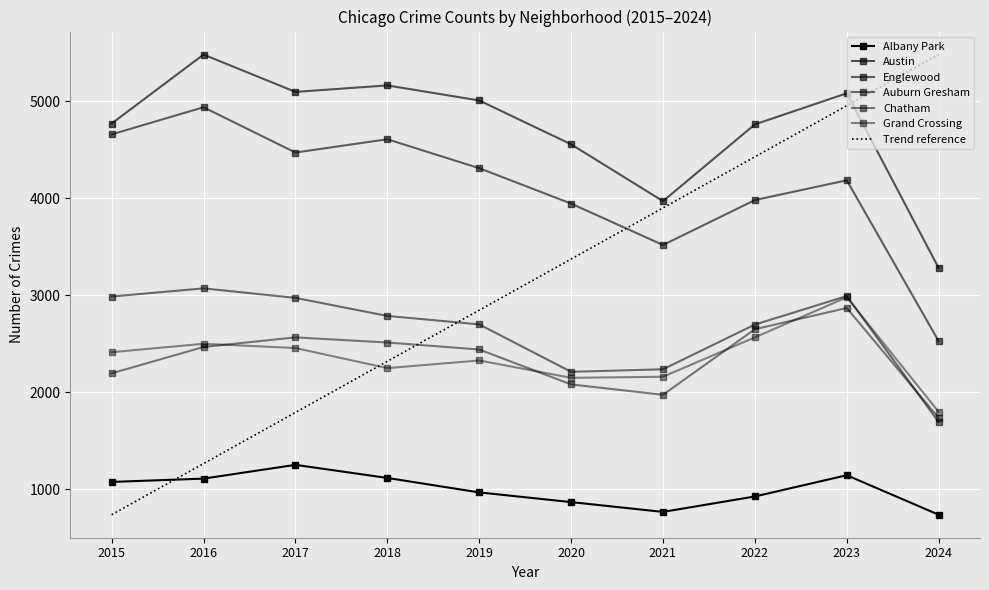

How many interior local peaks does the Austin series have?

3